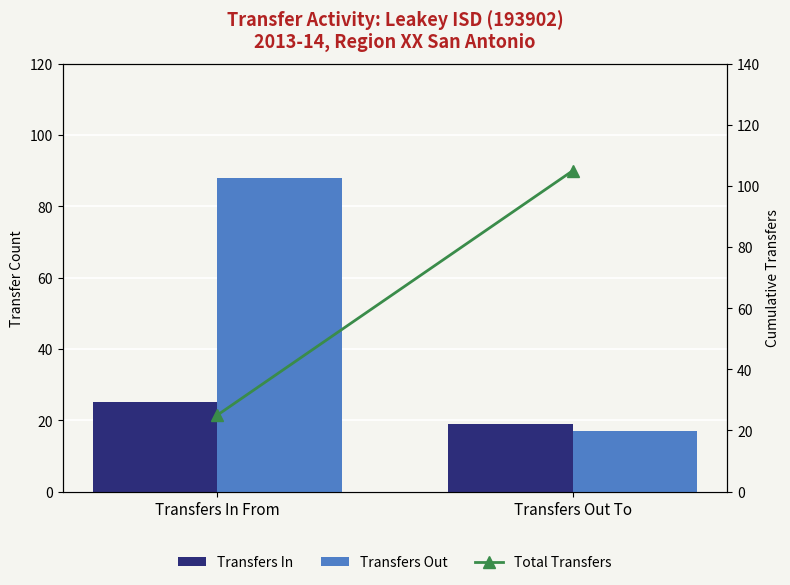

What is the maximum value shown in the chart?

105